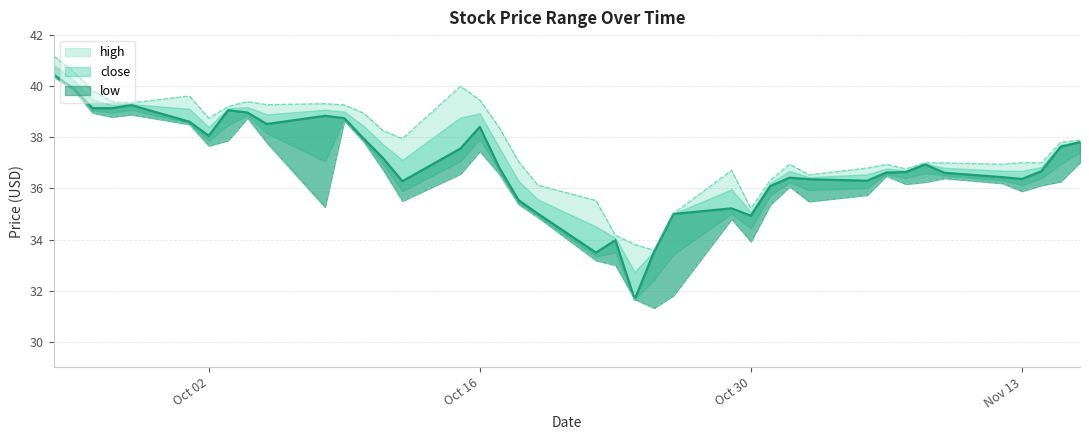

The close series shows 52.7 at 2018-11-09. True or false?

False